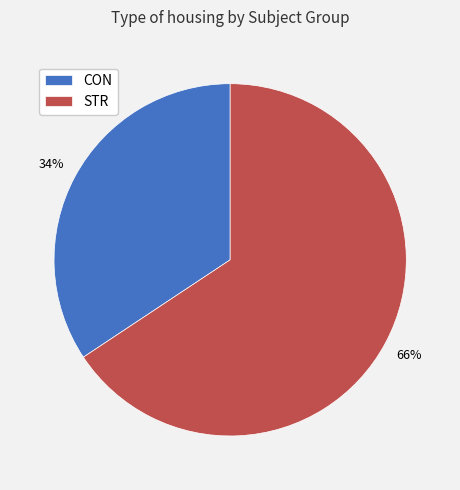

Does any single category account for the majority?

Yes